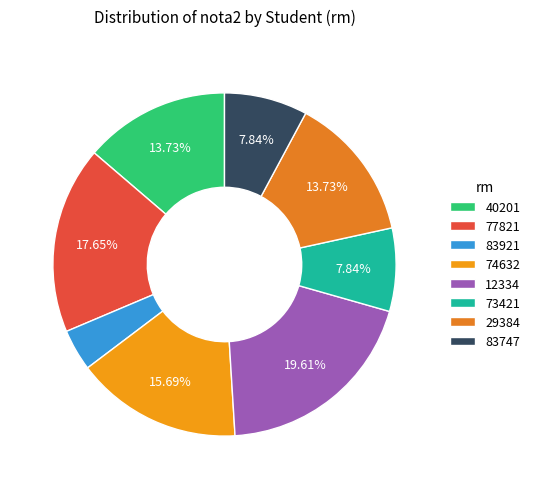

Is the sum of 77821 and 73421 greater than half?

No